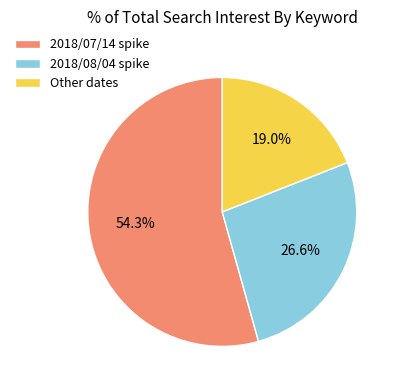

Which category has the biggest portion of the pie?

2018/07/14 spike